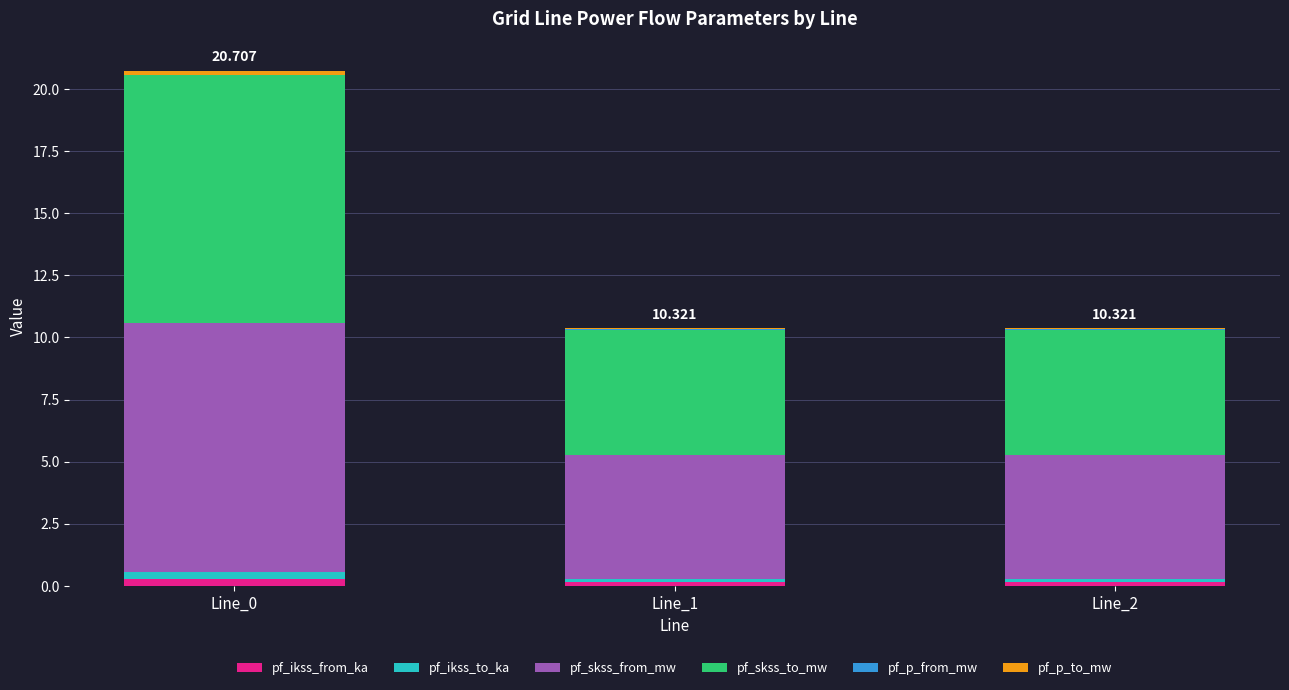

How many distinct data groups are displayed?

6